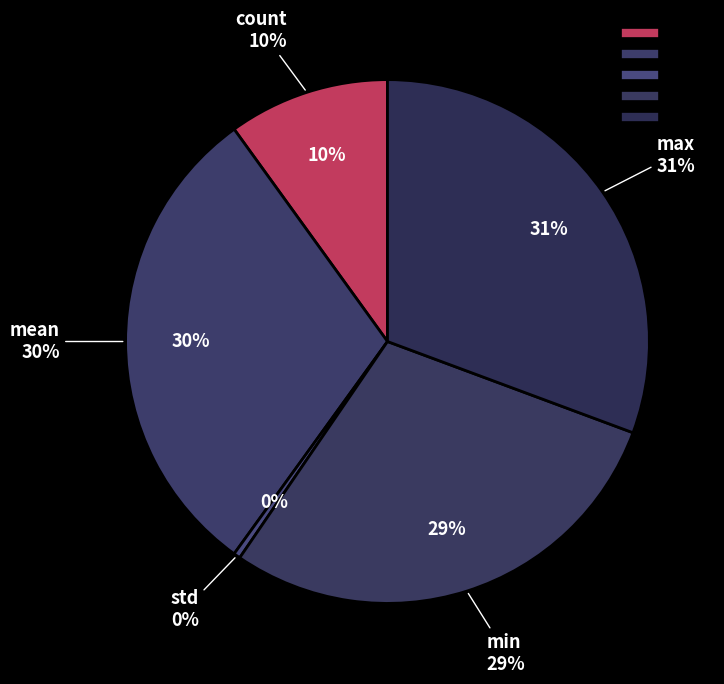

To the nearest percent, what is the average slice percentage?

20%